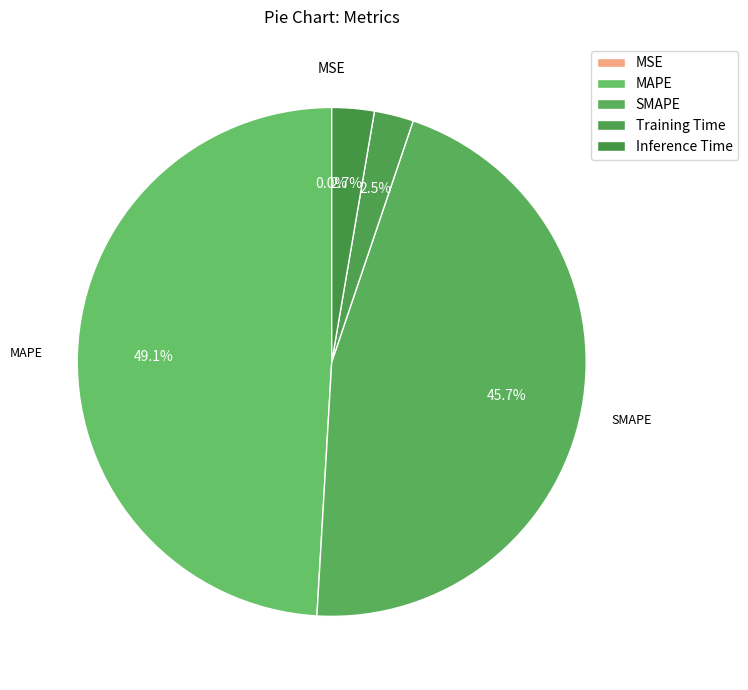

To the nearest percent, what is the difference between the largest and smallest slice percentages?

49%